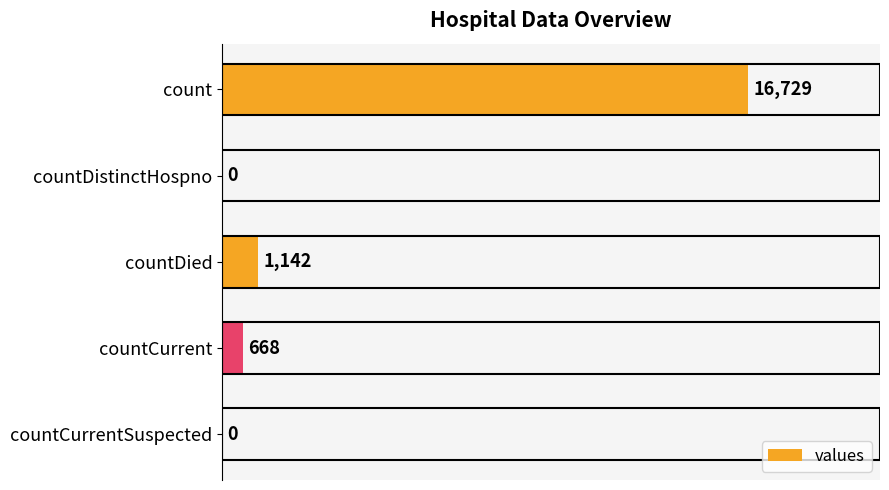

How many series are shown in this chart?

1